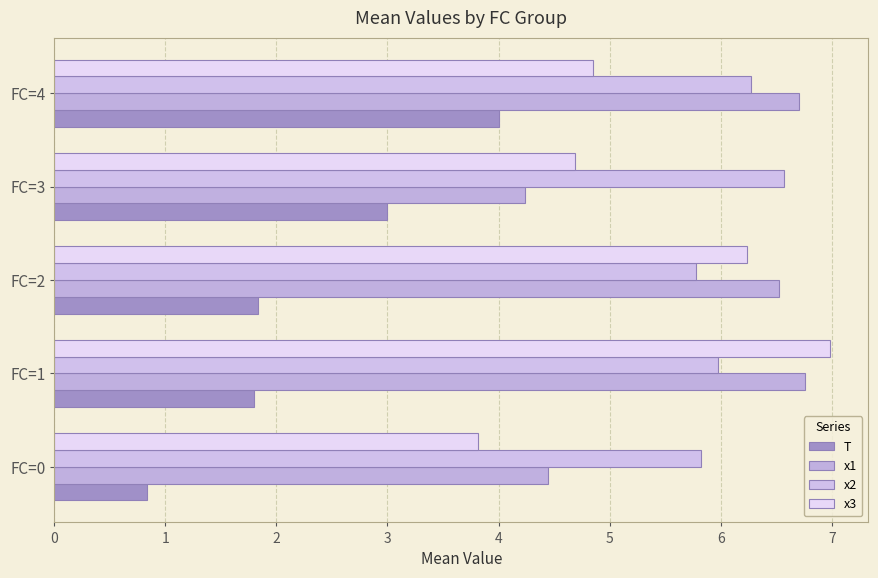

At which label does x1 reach its peak?

FC=1